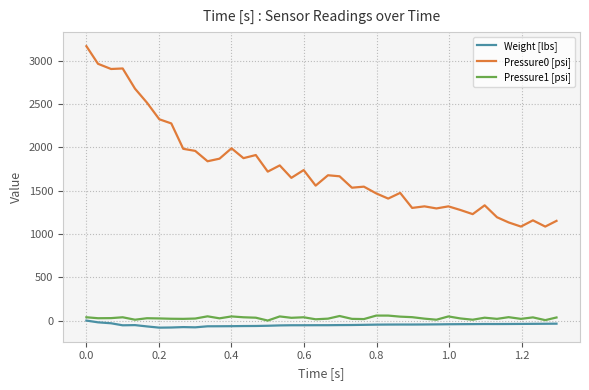

True or false: Pressure0 [psi] and Weight [lbs] cross at least once.

False